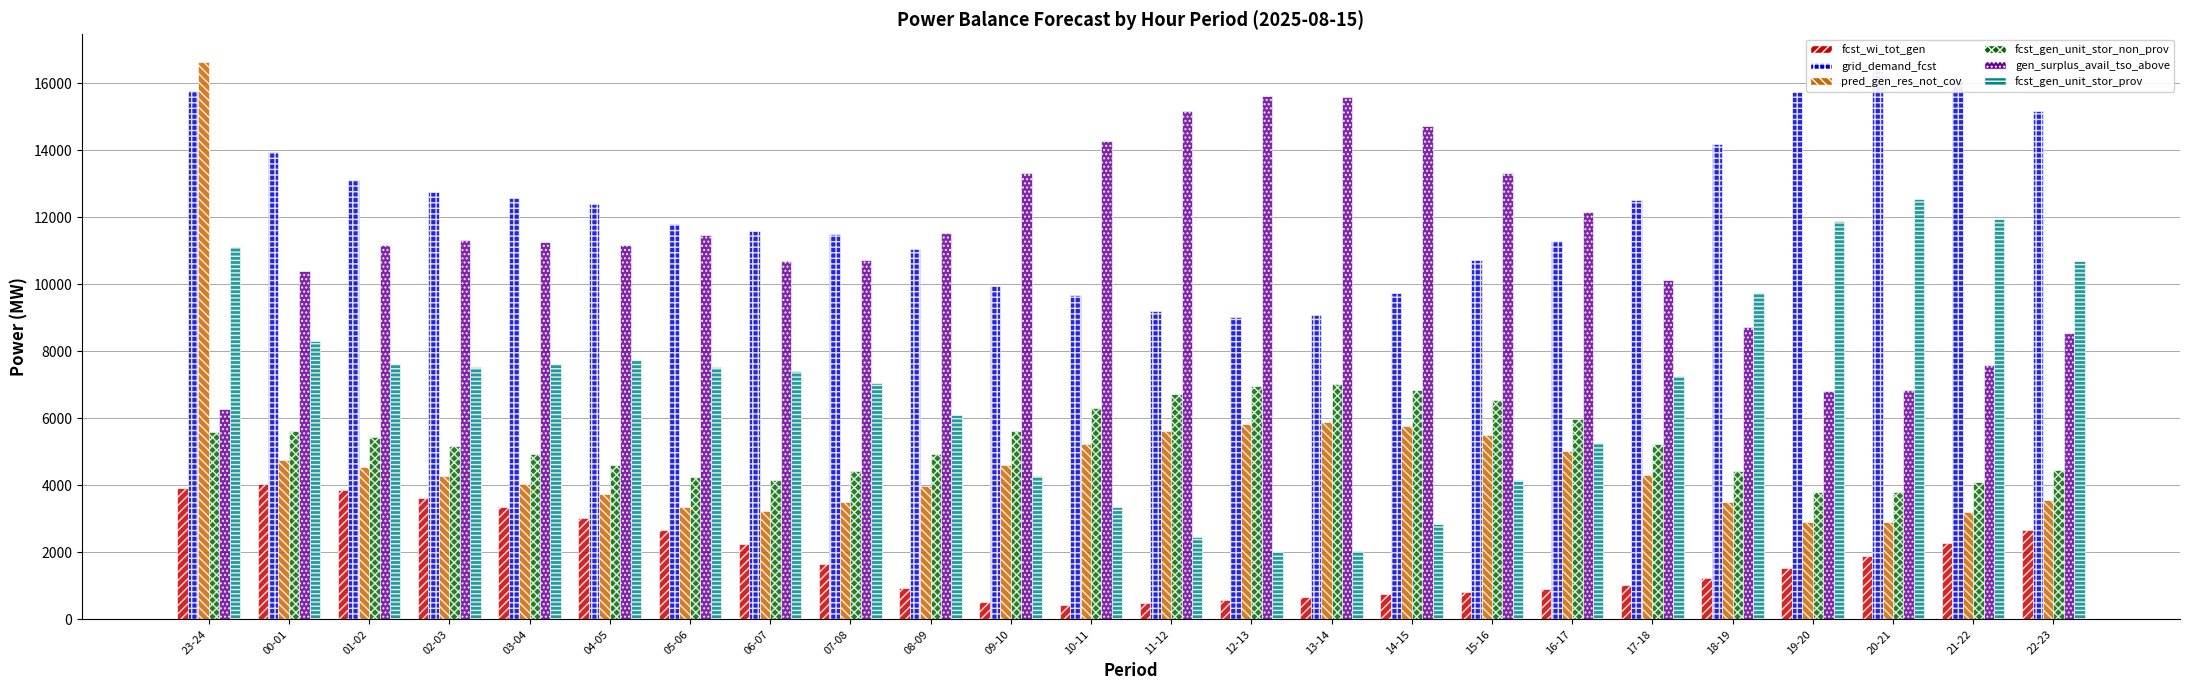

Which category has the lowest value across all series?

10-11